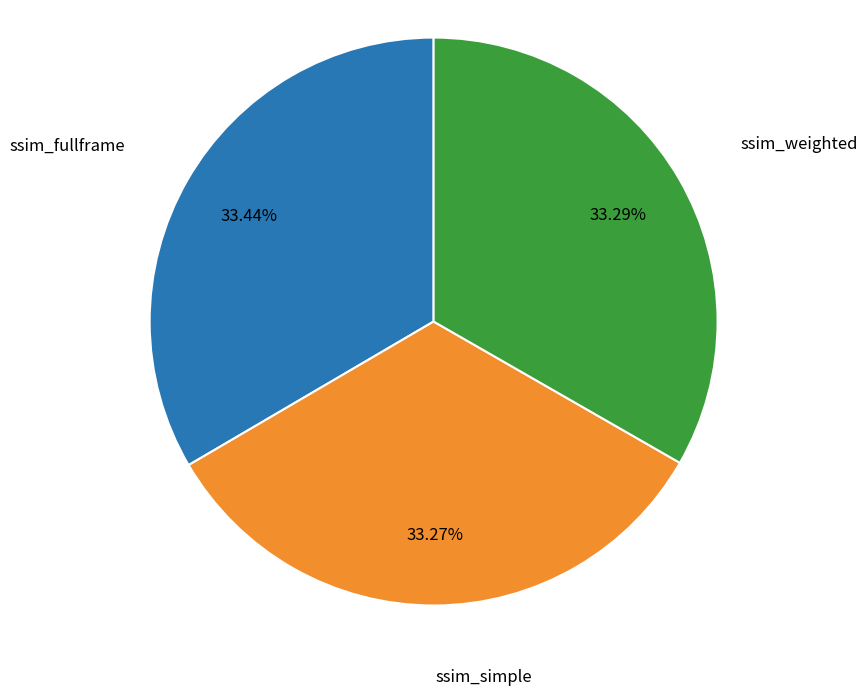

How many slices are in this pie chart?

3